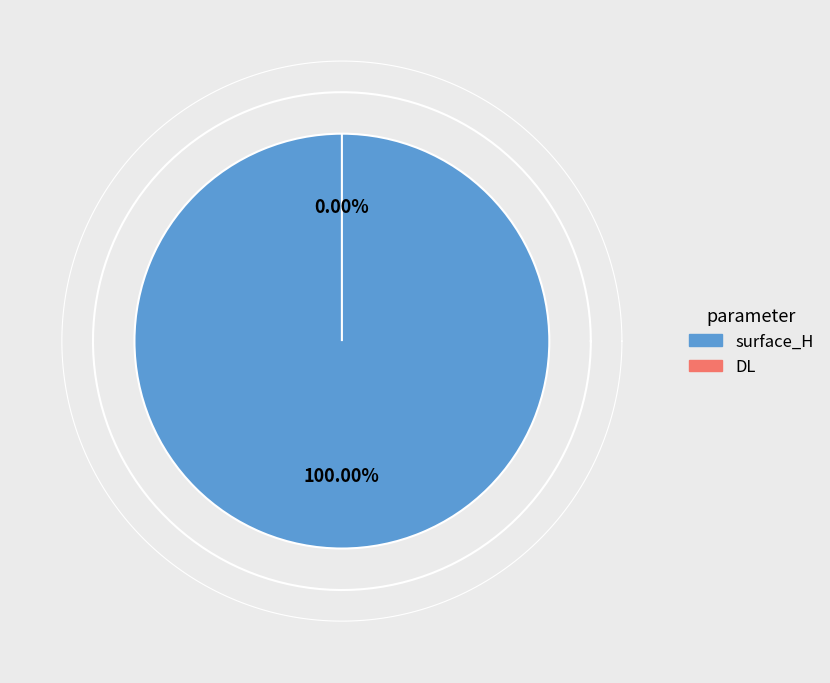

Between DL and surface_H, which is larger?

surface_H